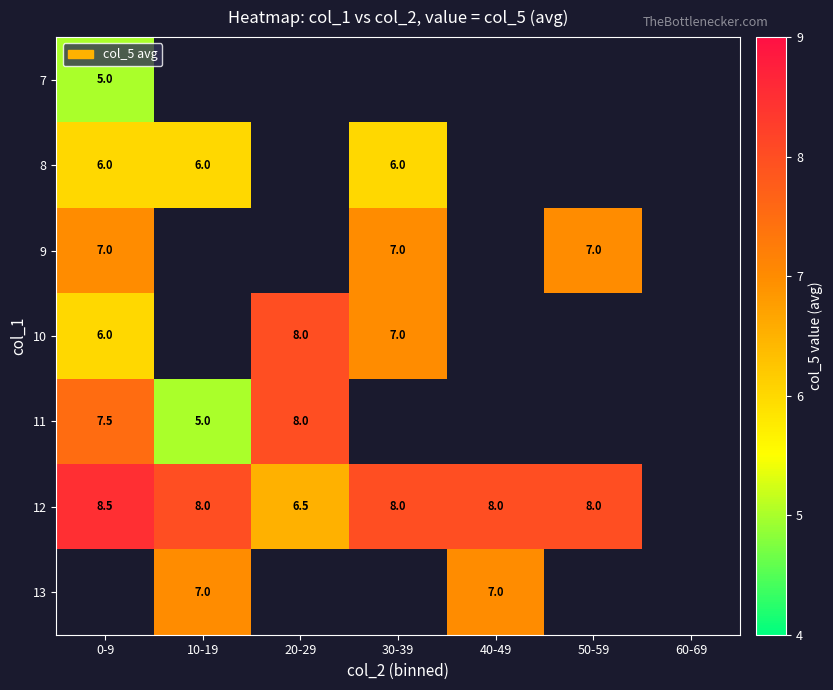

Which has a higher value, 20-29 or 0-9?

0-9